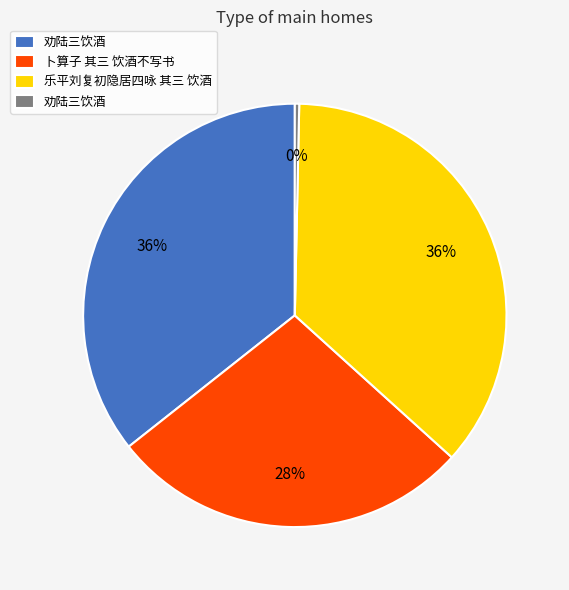

To the nearest percent, what is the difference between the largest and smallest slice percentages?

36%